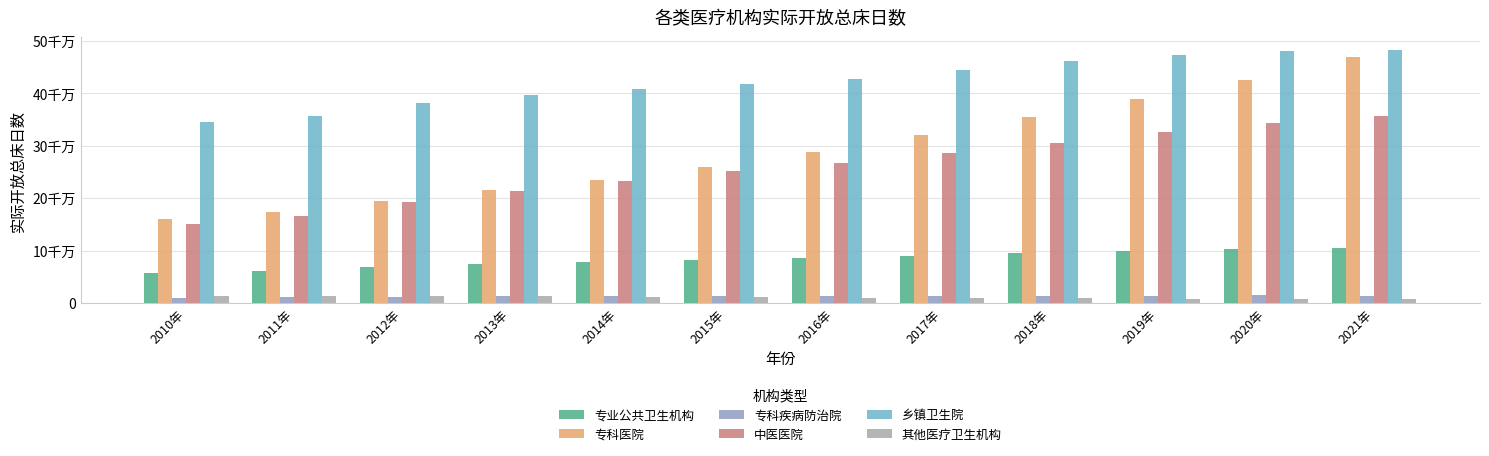

What are all the series names shown in the legend?

专业公共卫生机构, 专科医院, 专科疾病防治院, 中医医院, 乡镇卫生院, 其他医疗卫生机构